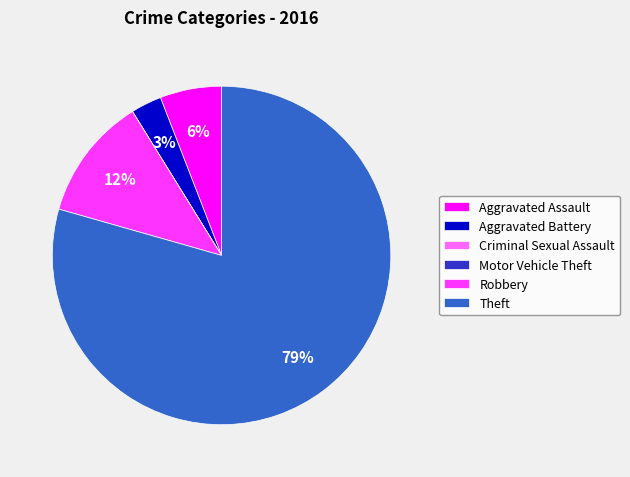

To the nearest percent, what is the difference between the largest and smallest slice percentages?

79%